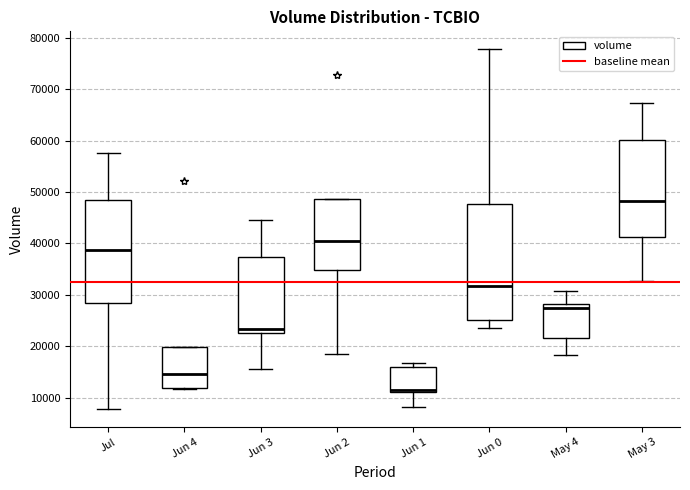

Where is the upper edge of the box for May 4 on the y-axis? The values are not printed on the chart, so give them approximately, as read against the axis.

28000